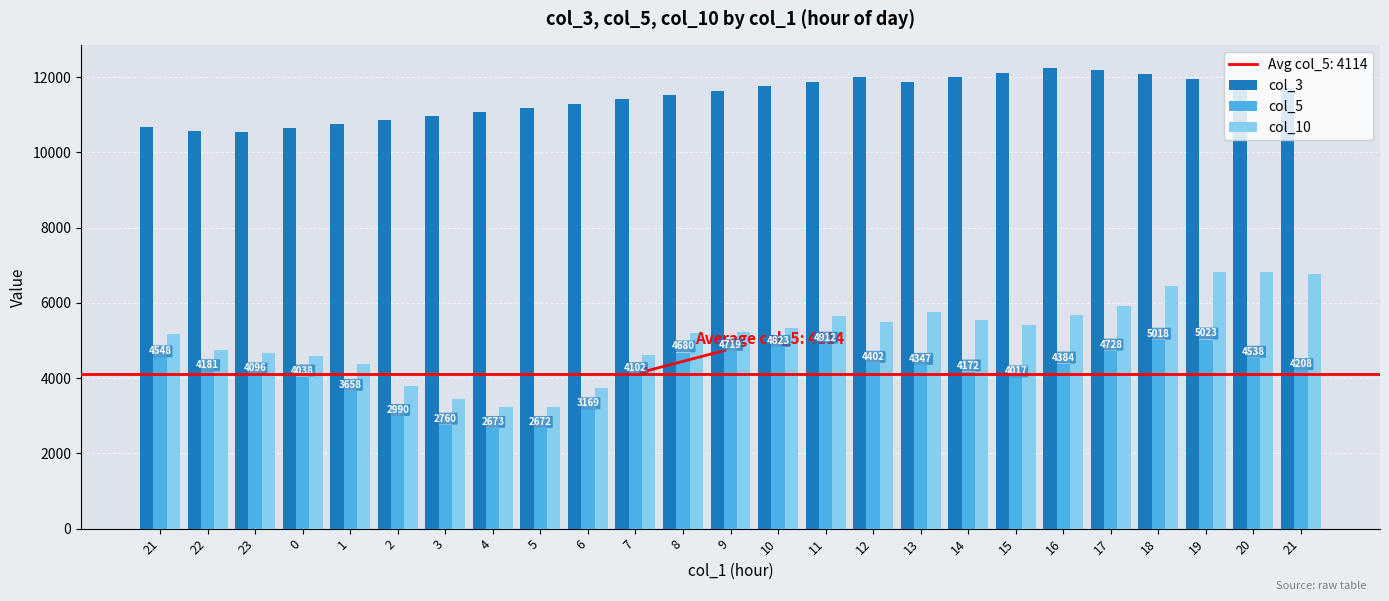

How many bars are there in total?

75